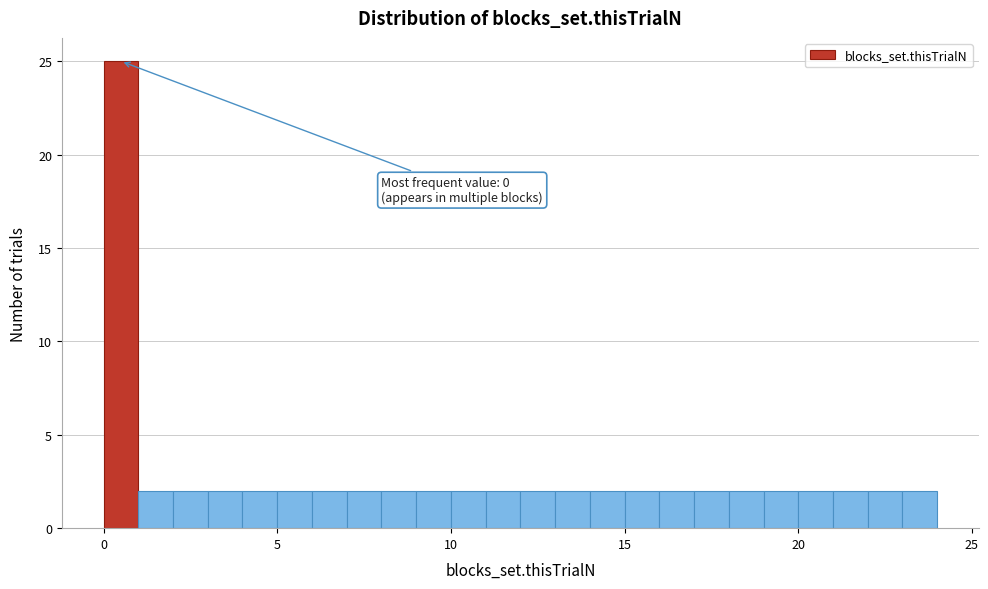

Read against the x-axis, roughly where is the centre of the tallest bar?

0.5